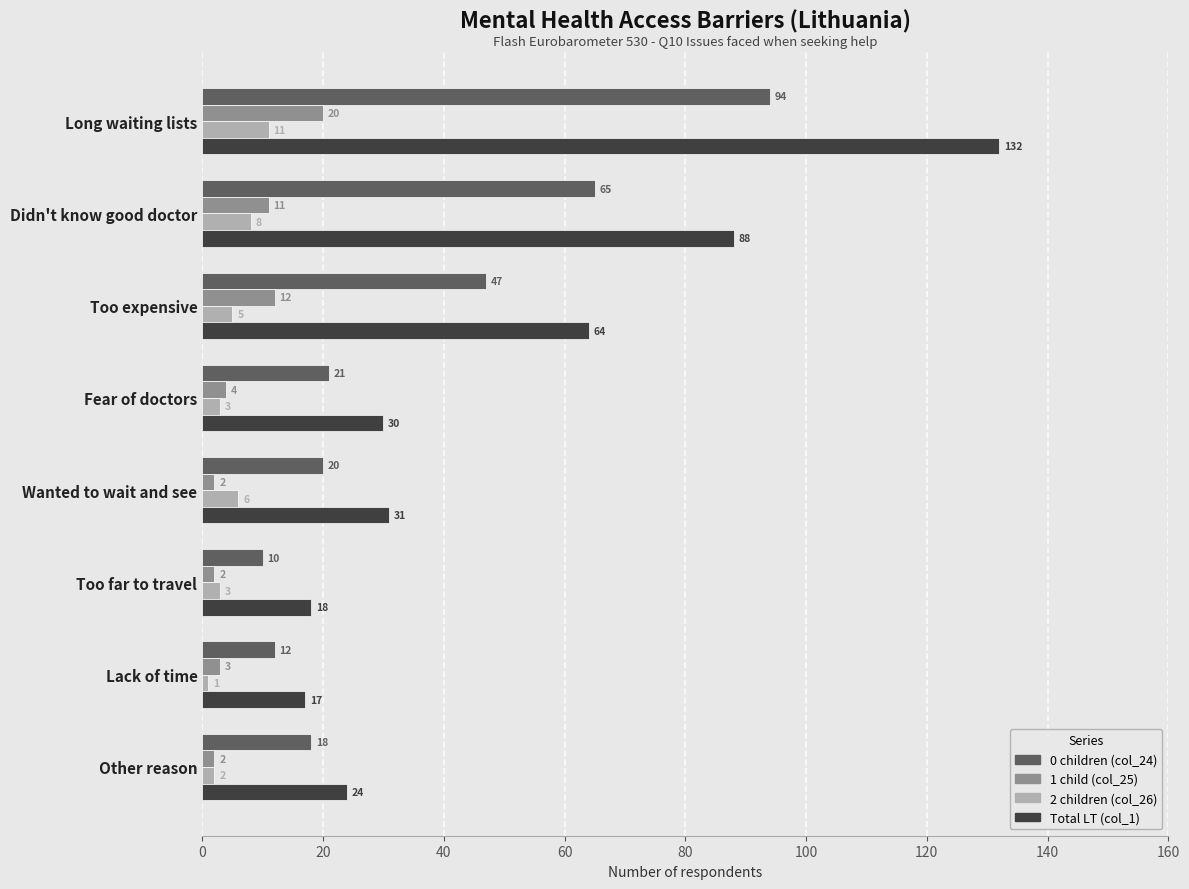

Count the number of data series in this chart.

4